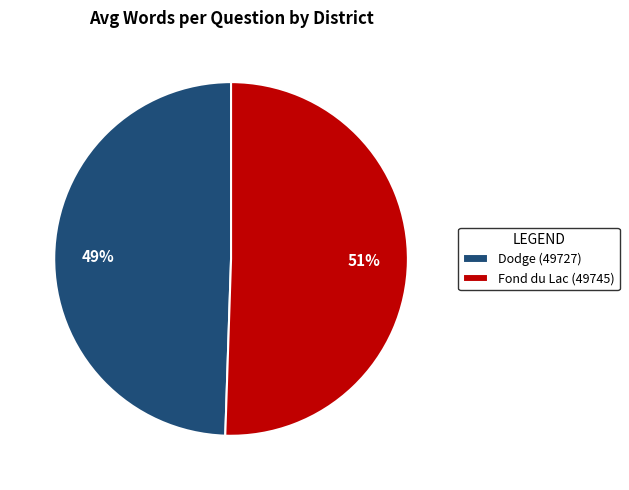

Which slice is the smallest?

Dodge (49727)